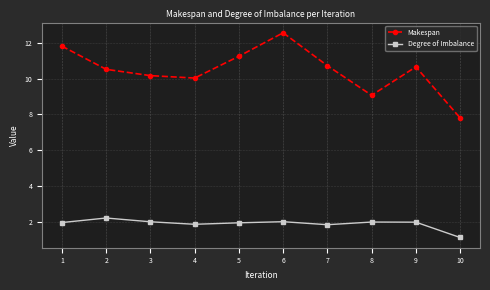

What is the value of the Makespan point at the 7th from the left?

10.7